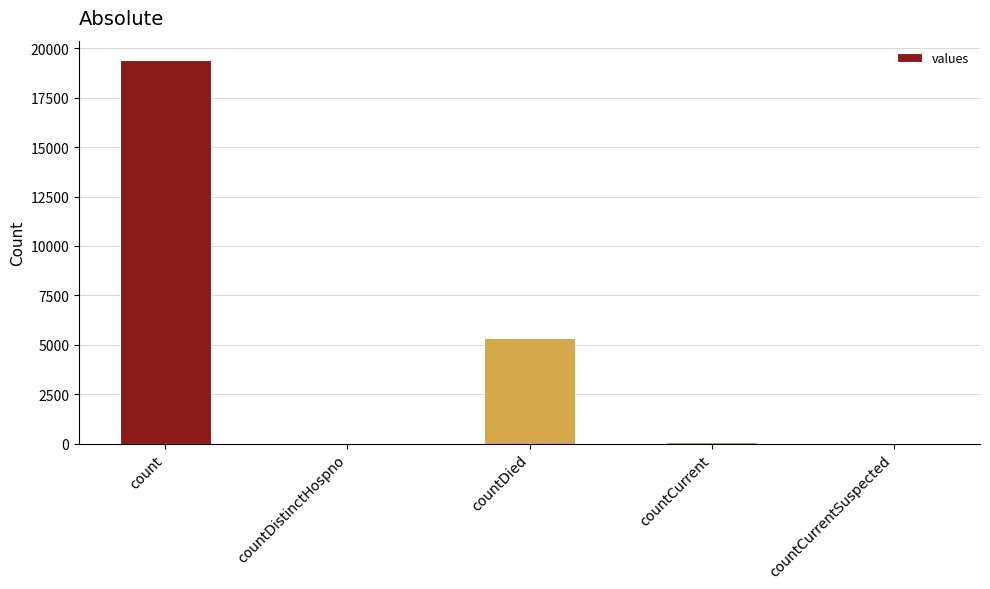

What is the maximum value shown in the chart?

19420